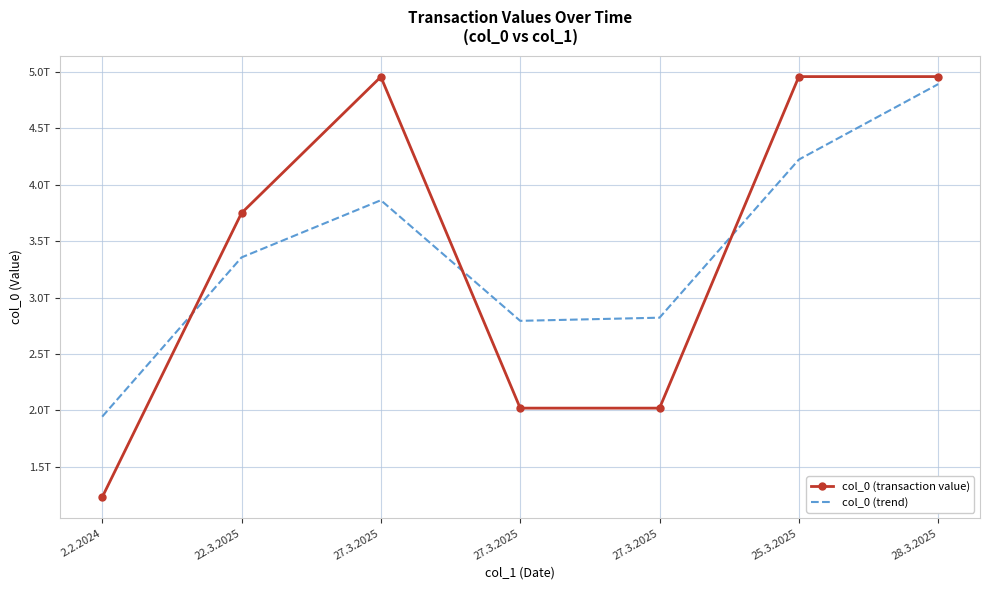

Is it true that col_0 (transaction value) equals 4960000000000 at 25.3.2025?

True